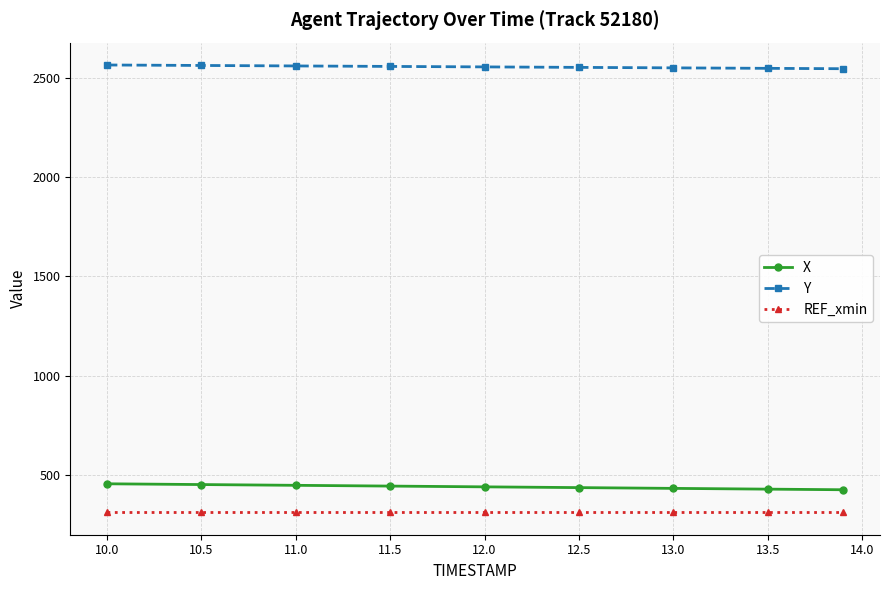

True or false: Y and X intersect in this chart.

False